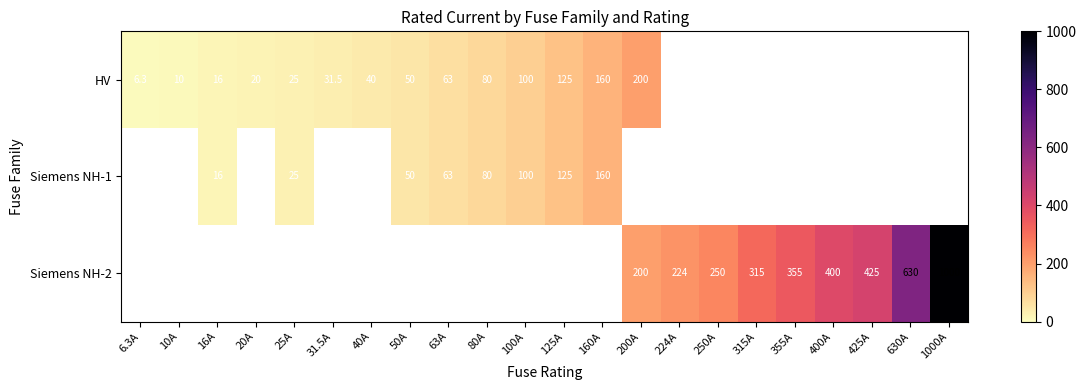

At which category does the chart reach its peak across all series?

1000A